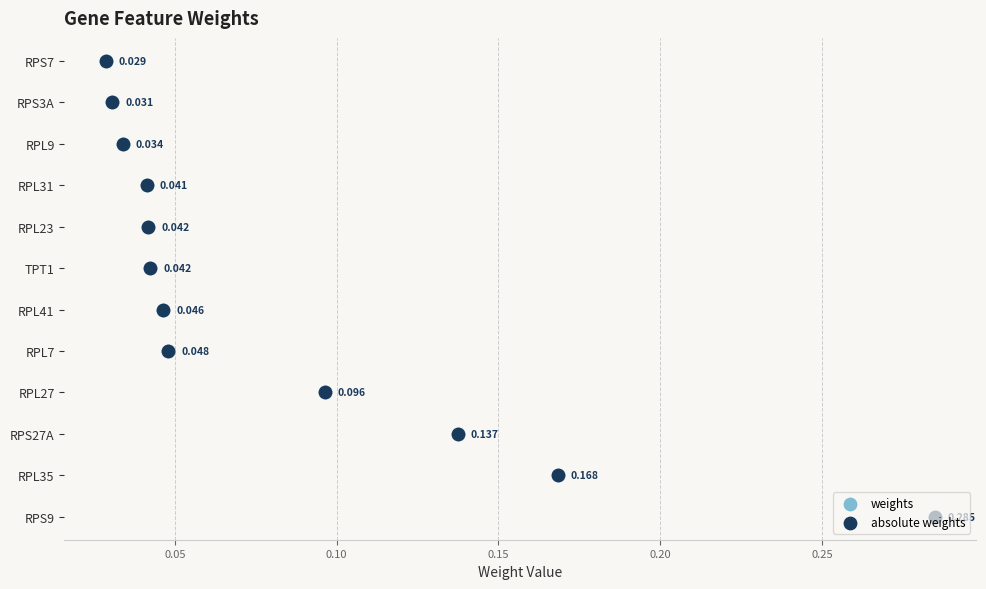

What are all the series names shown in the legend?

weights, absolute weights